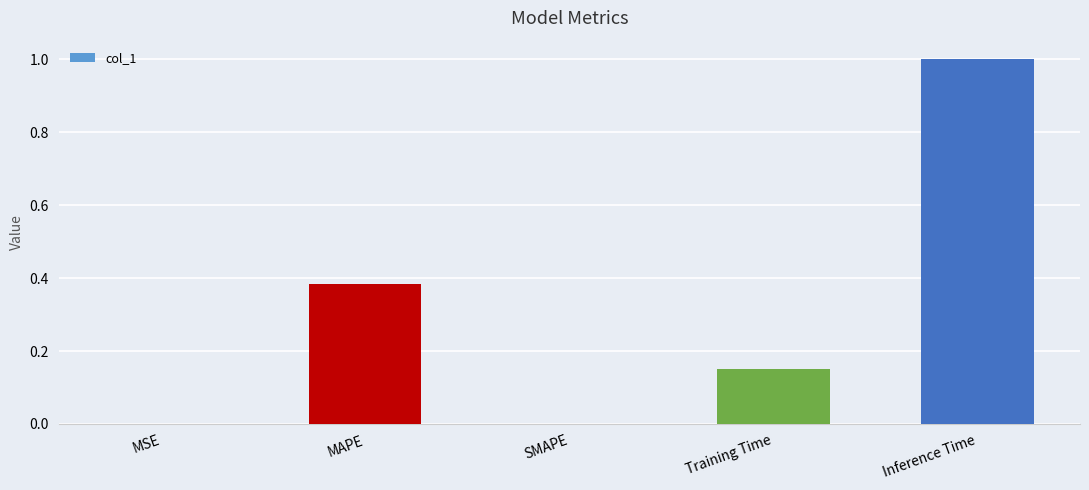

Between Training Time and SMAPE, which is larger?

Training Time